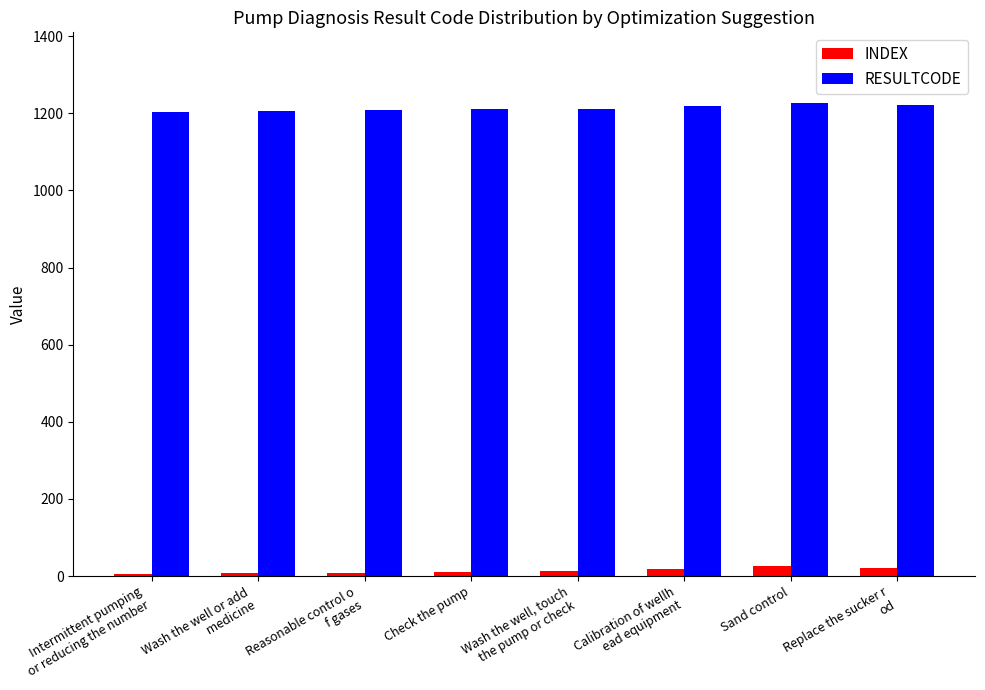

Which series has the largest total across all categories?

RESULTCODE